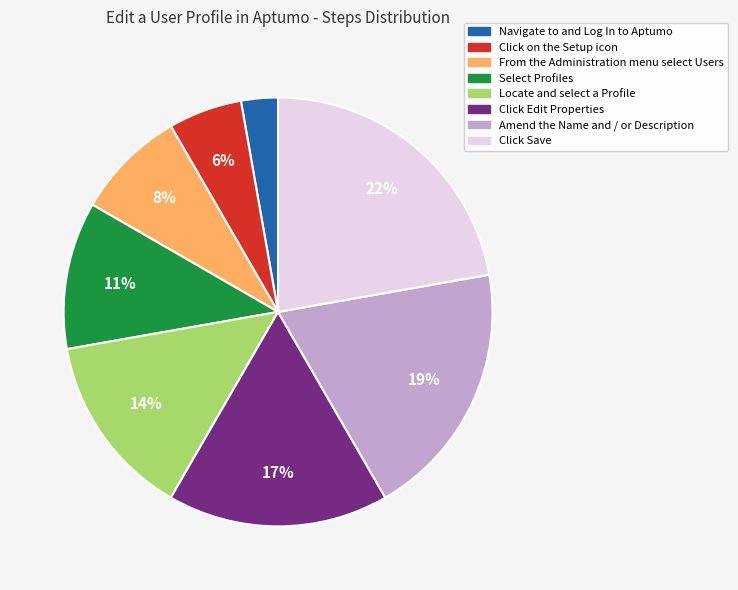

Between Click Save and Navigate to and Log In to Aptumo, which is larger?

Click Save